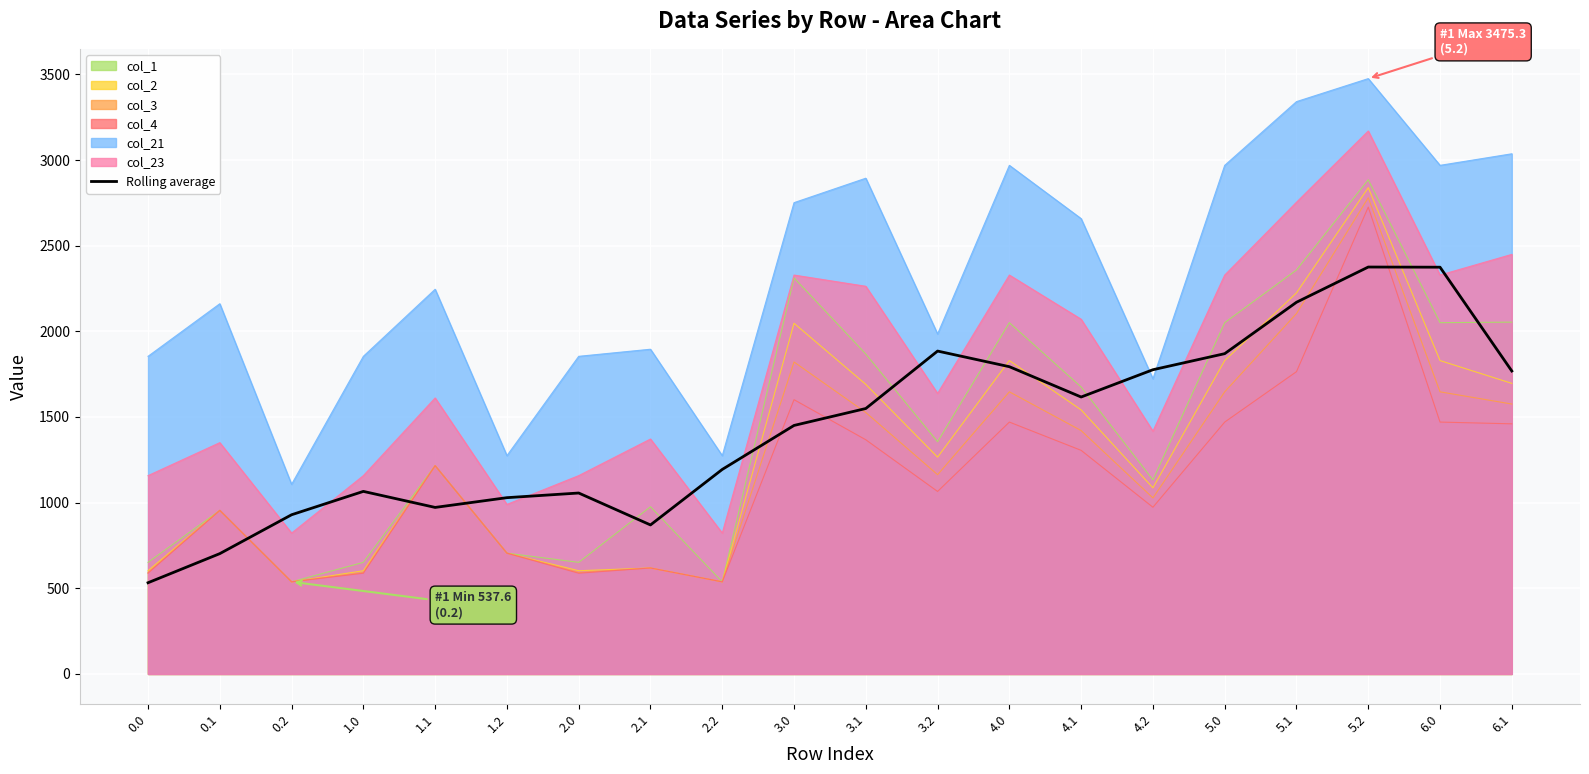

Rank the categories by value from lowest to highest.

0.0, 0.1, 2.1, 0.2, 1.1, 1.2, 2.0, 1.0, 2.2, 3.0, 3.1, 4.1, 6.1, 4.2, 4.0, 5.0, 3.2, 5.1, 6.0, 5.2